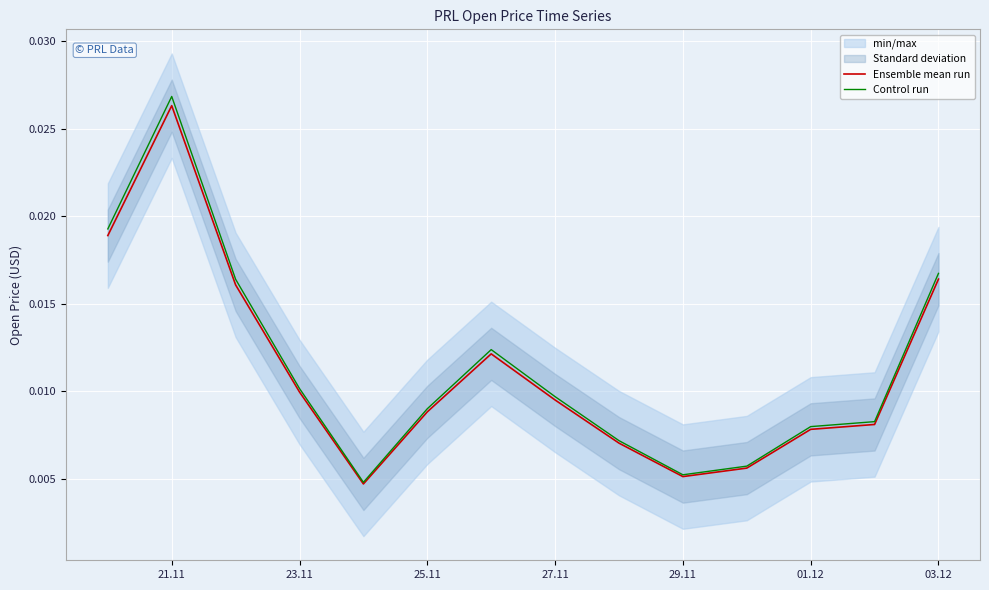

Which category has the highest value in the Ensemble mean run series?

21.11